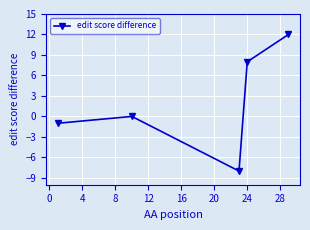

Reading left to right, extract all data points from this chart.

-1	0	-8	8	12